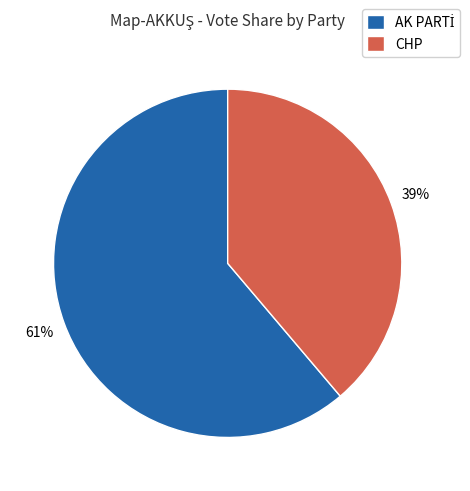

Is it true that CHP is 39% of the pie?

True